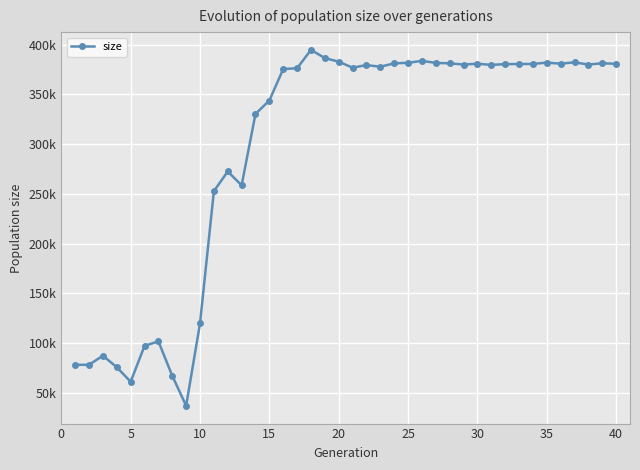

Does the chart have visible grid lines?

Yes